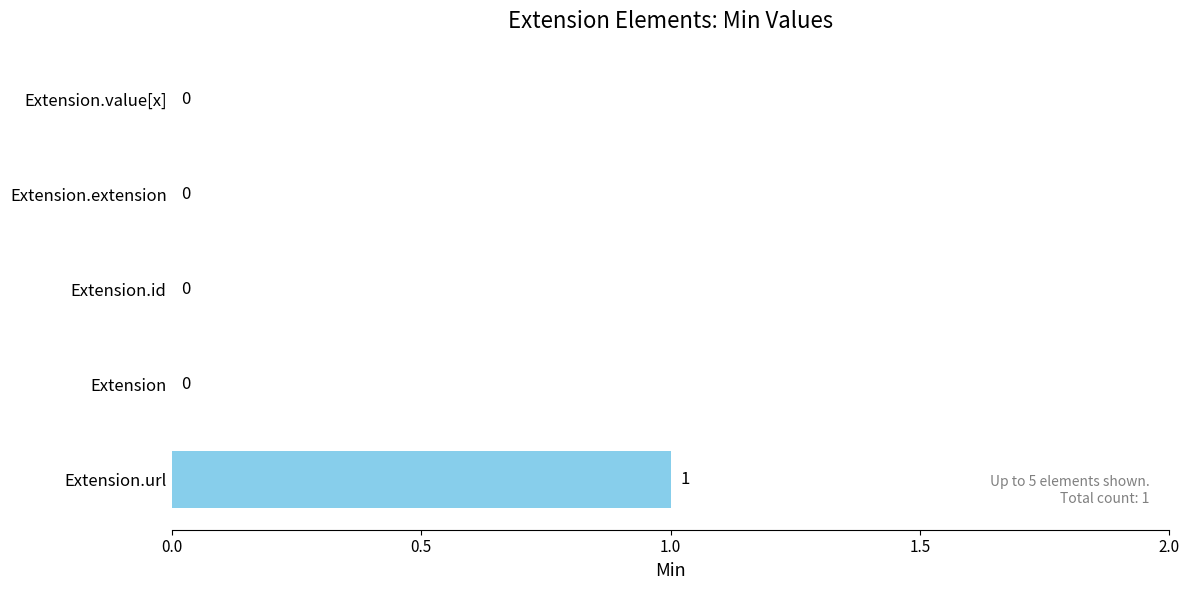

How many positive values are there?

1